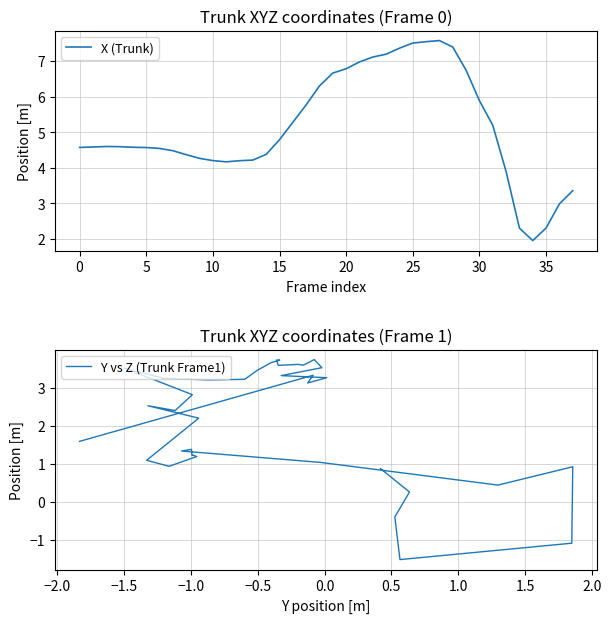

Is it true that X (Trunk) equals 1.1 at 35?

False